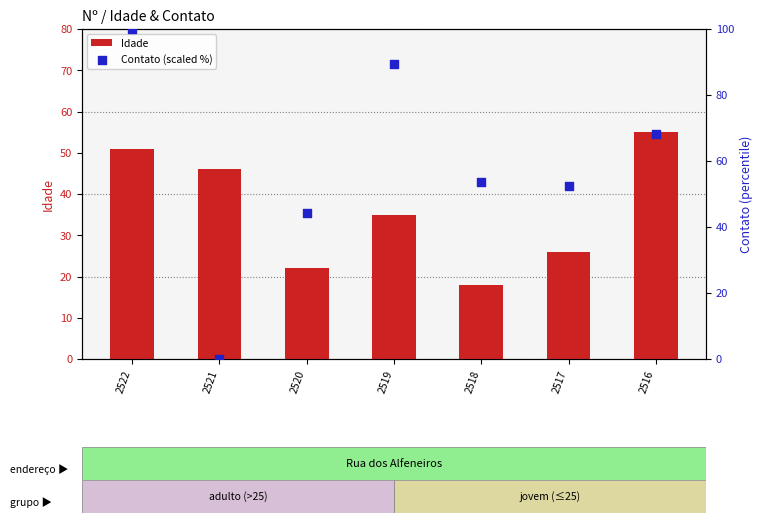

What are all the series names shown in the legend?

Idade, Contato (scaled %)